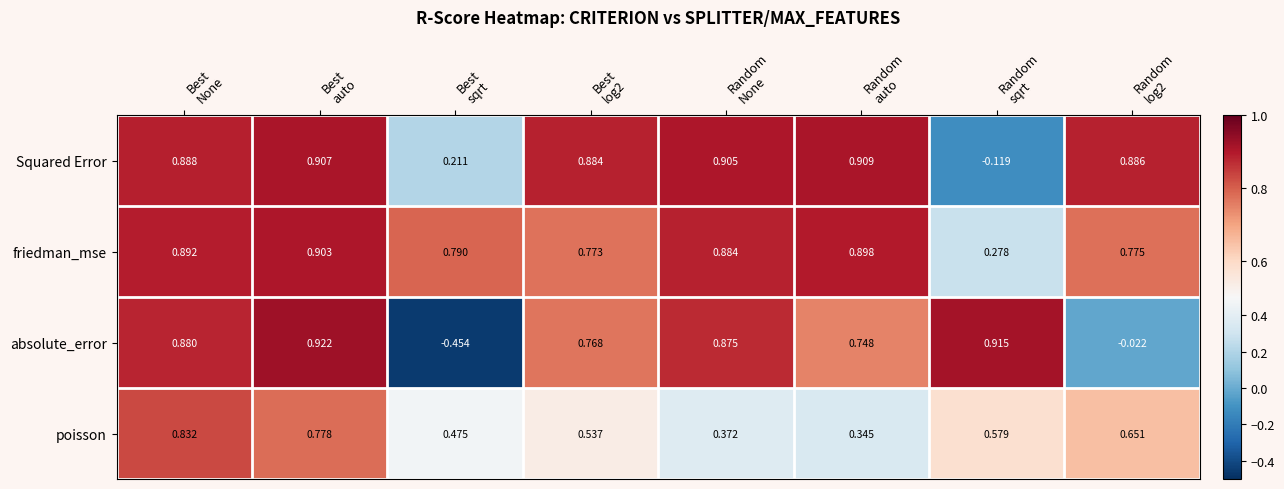

Which series has the widest spread of values?

absolute_error